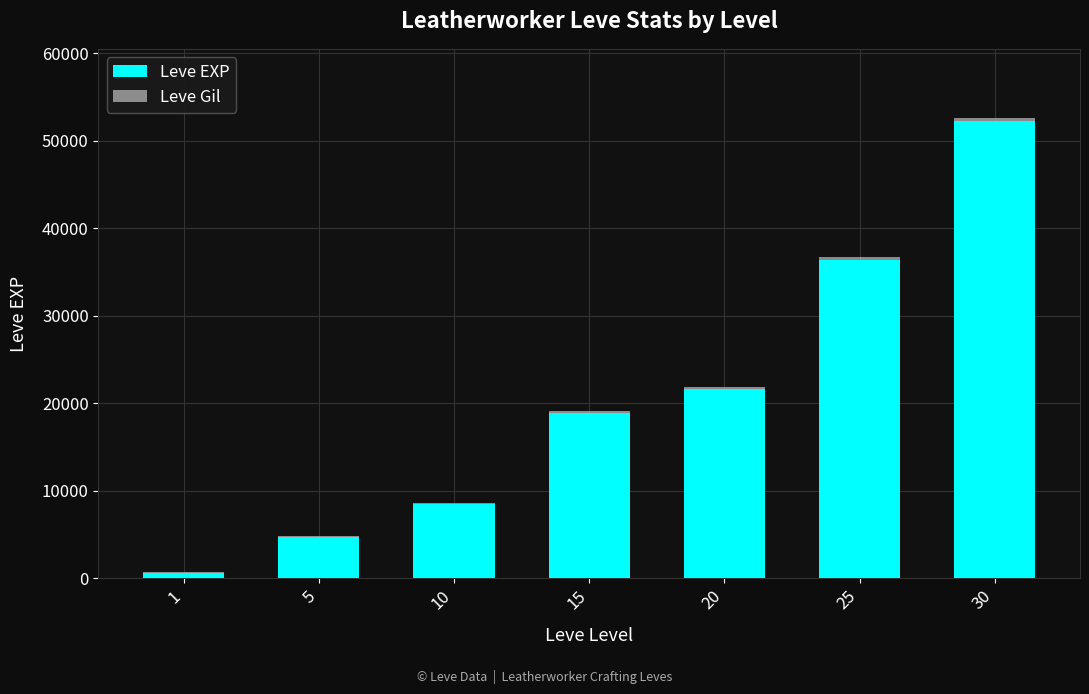

Does the chart contain stacked bars?

Yes